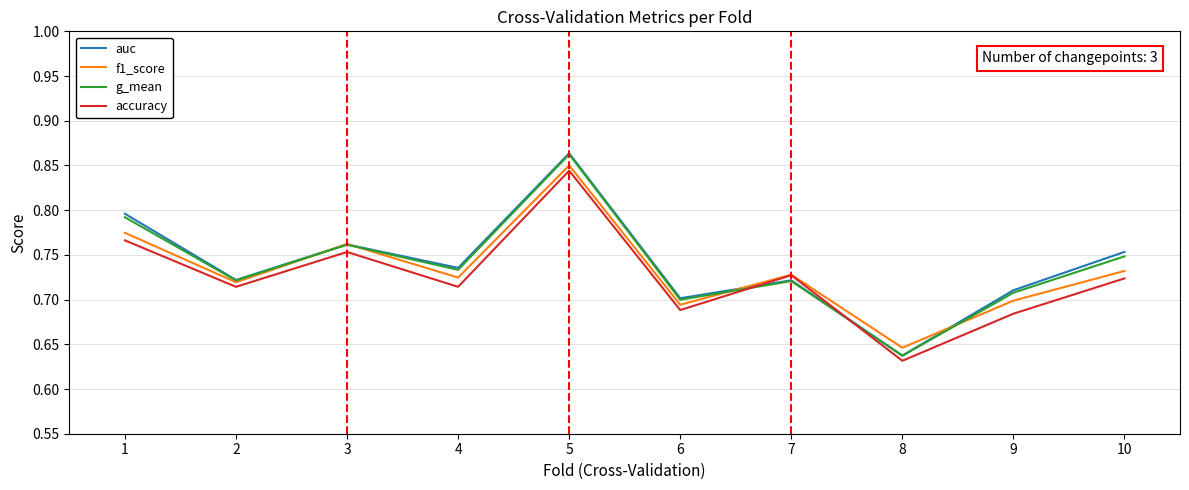

True or false: g_mean has more than 0 interior local peaks.

True